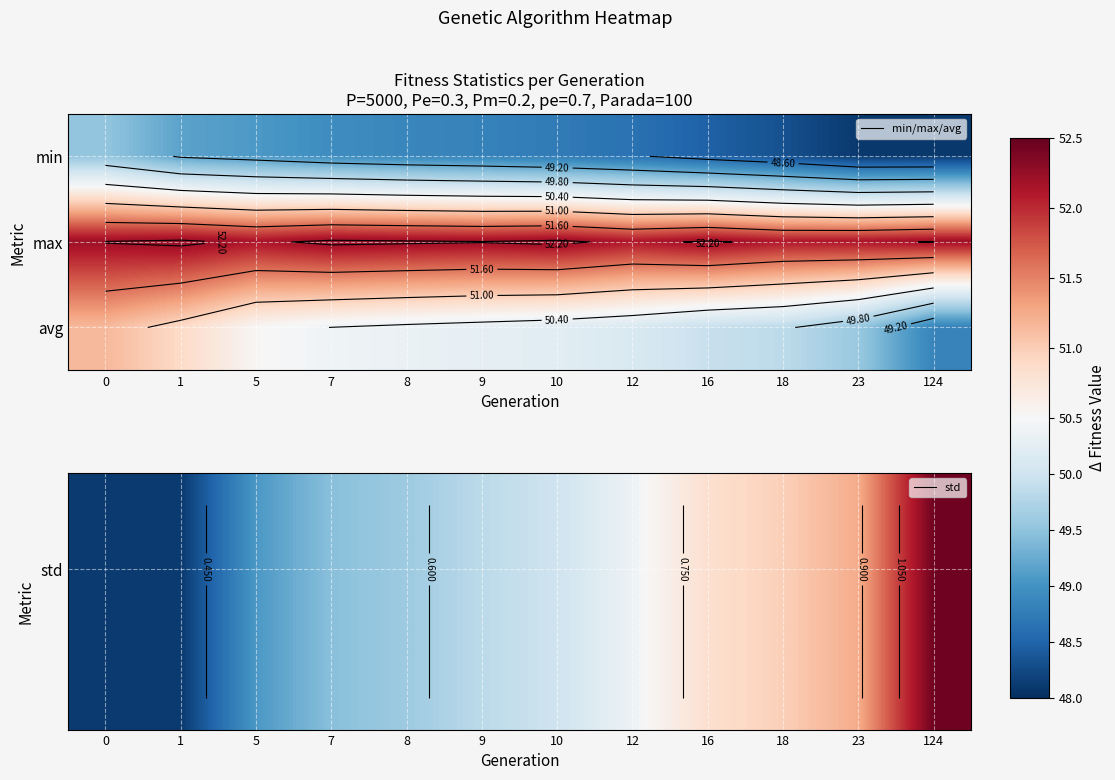

At how many categories does at least one series exceed 0?

12